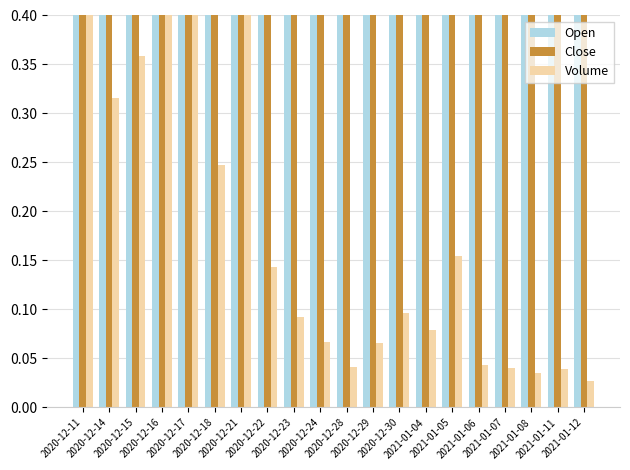

How many bars are there in total?

60